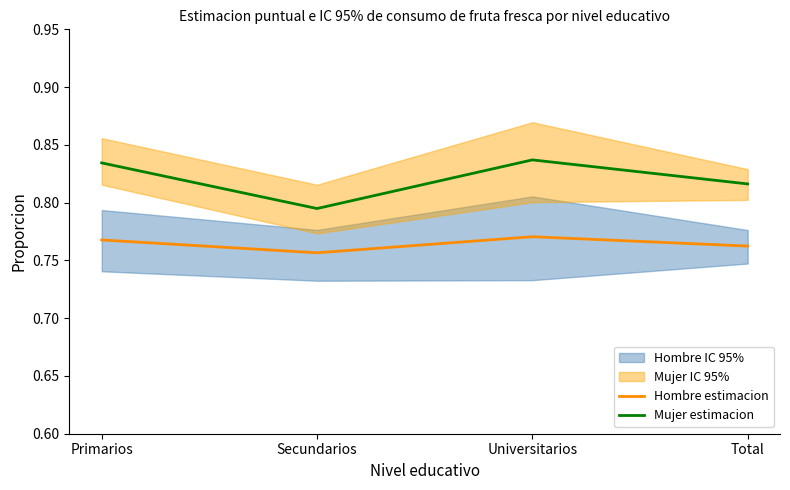

Which category has the lowest value across all series?

Secundarios